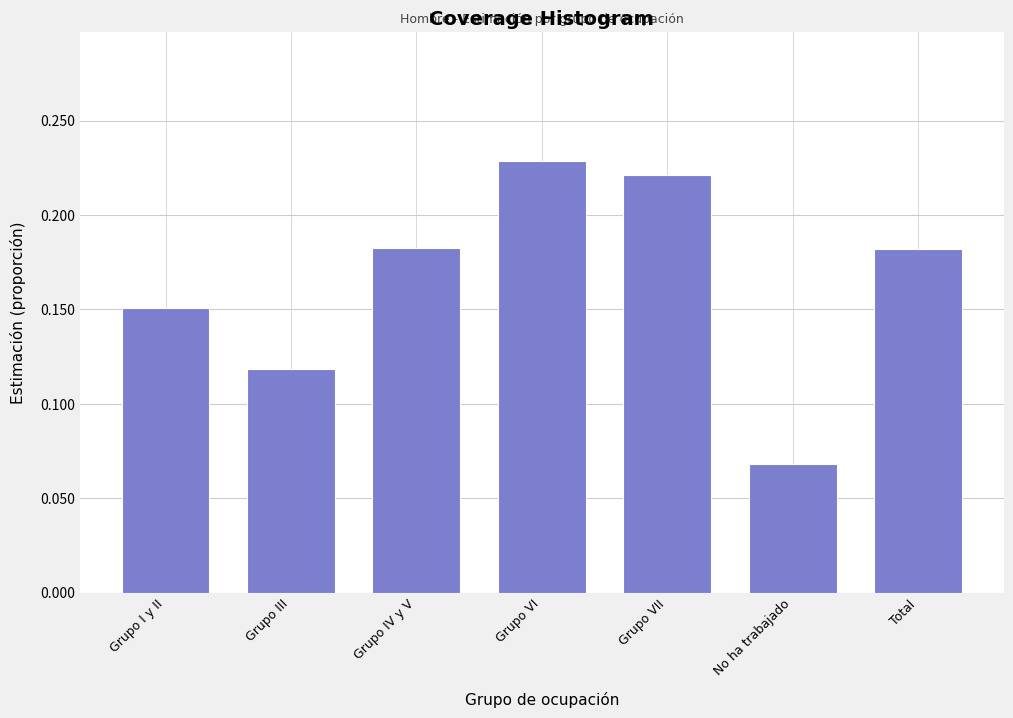

Is it true that the value at Grupo I y II is 0.0?

False